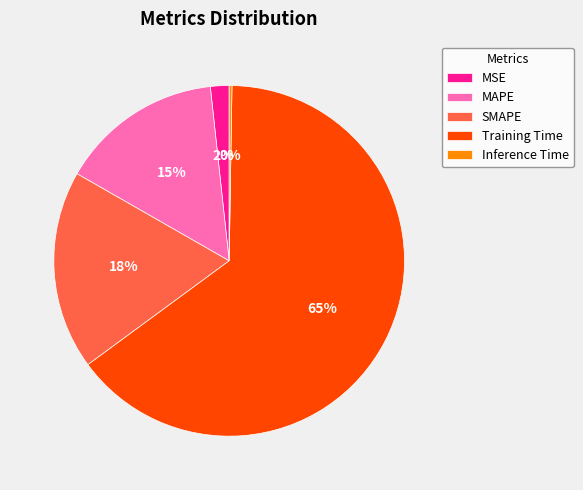

What is the largest slice in the pie chart?

Training Time